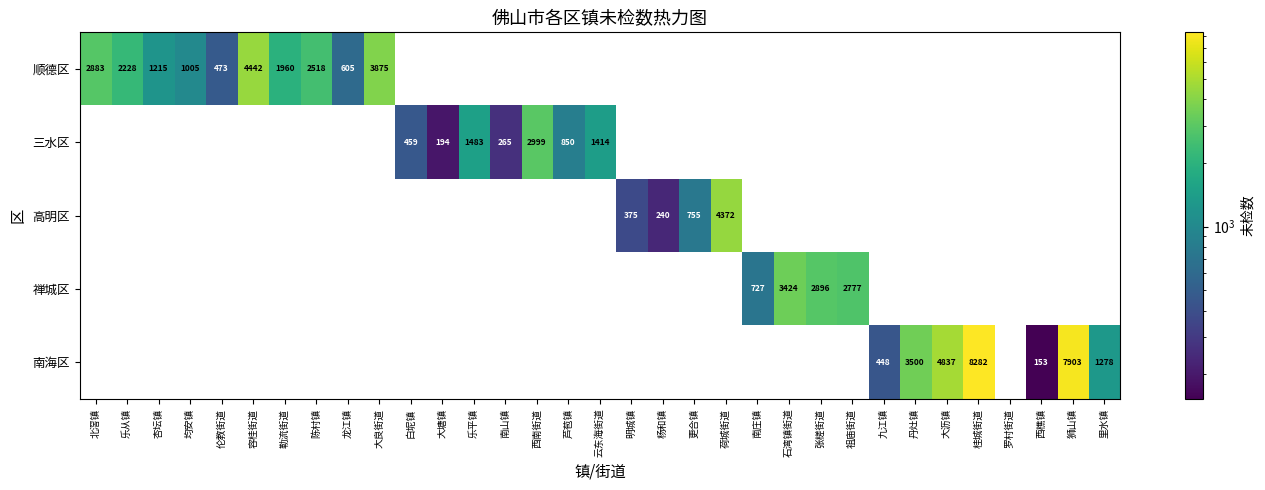

What is the total value across all series at 明城镇?

375